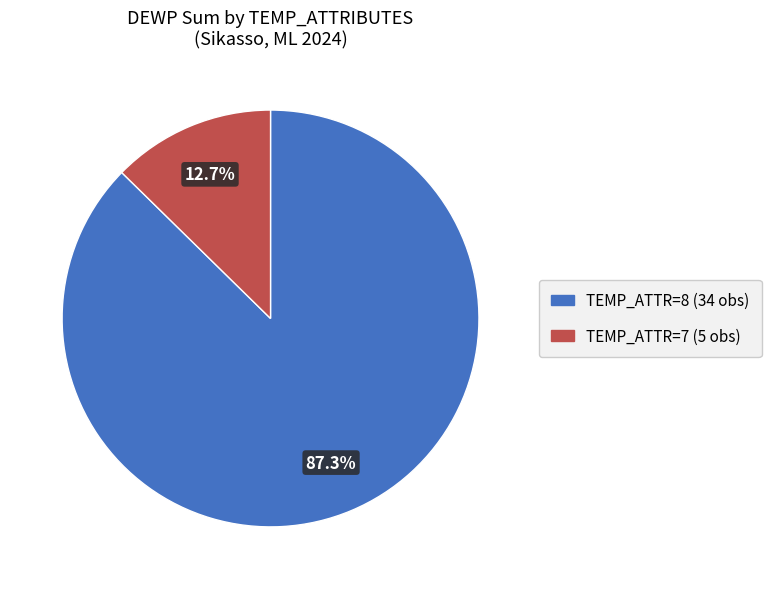

Does any single category account for the majority?

Yes